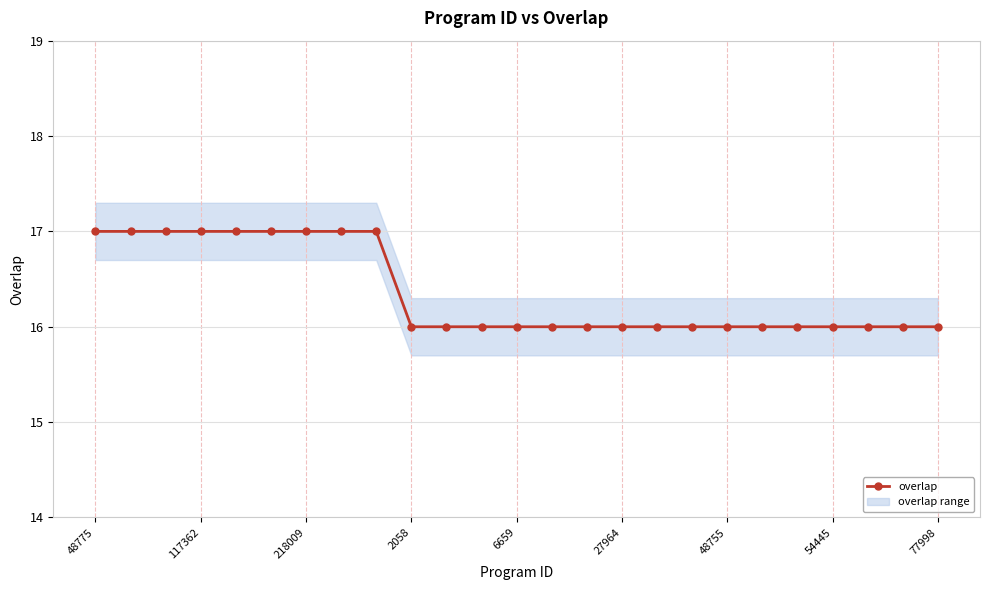

The overlap series shows 23 at 218009. True or false?

False